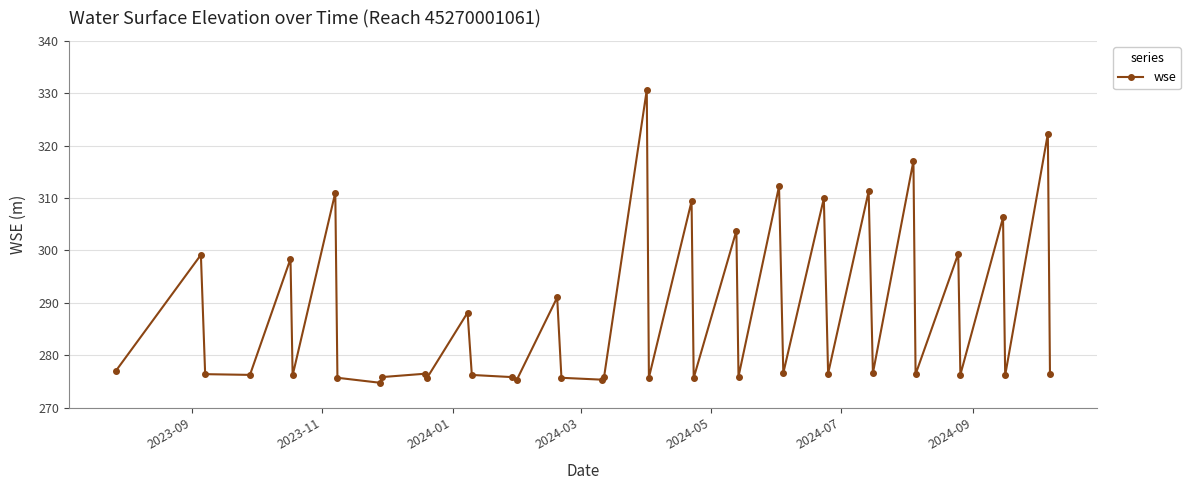

What is the greatest value displayed?

330.6